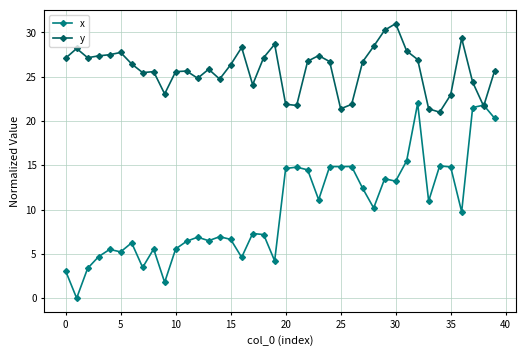

Which series has the largest total across all categories?

y